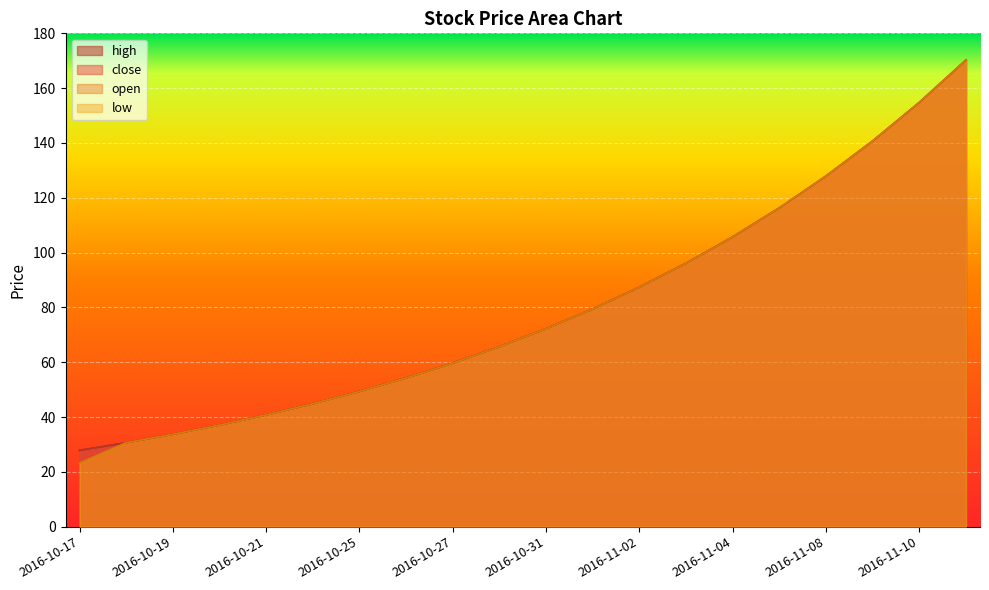

Reading left to right, what are all the values shown in this chart?

high: 27.8	30.6	33.7	37.1	40.8	44.8	49.3	54.3	59.7	65.7	72.2	79.4	87.4	96.1	105.7	116.3	127.9	140.7	154.8	170.3
close: 27.8	30.6	33.7	37.1	40.8	44.8	49.3	54.3	59.7	65.7	72.2	79.4	87.4	96.1	105.7	116.3	127.9	140.7	154.8	170.3
open: 23.2	30.6	33.7	37.1	40.8	44.8	49.3	54.3	59.7	65.7	72.2	79.4	87.4	96.1	105.7	116.3	127.9	140.7	154.8	170.3
low: 23.2	30.6	33.7	37.1	40.8	44.8	49.3	54.3	59.7	65.7	72.2	79.4	87.4	96.1	105.7	116.3	127.9	140.7	154.8	170.3